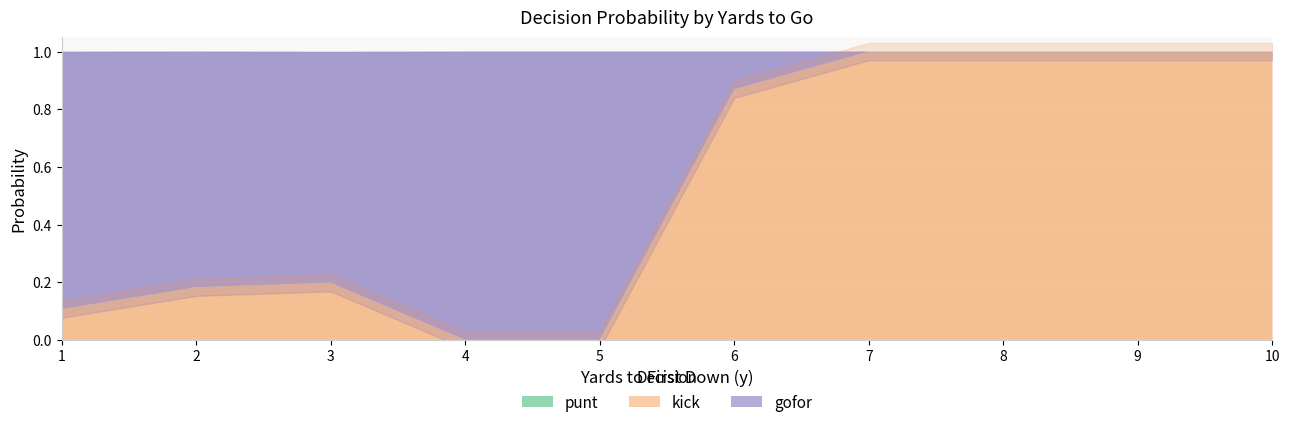

What is the total value across all series at 4?

1.0